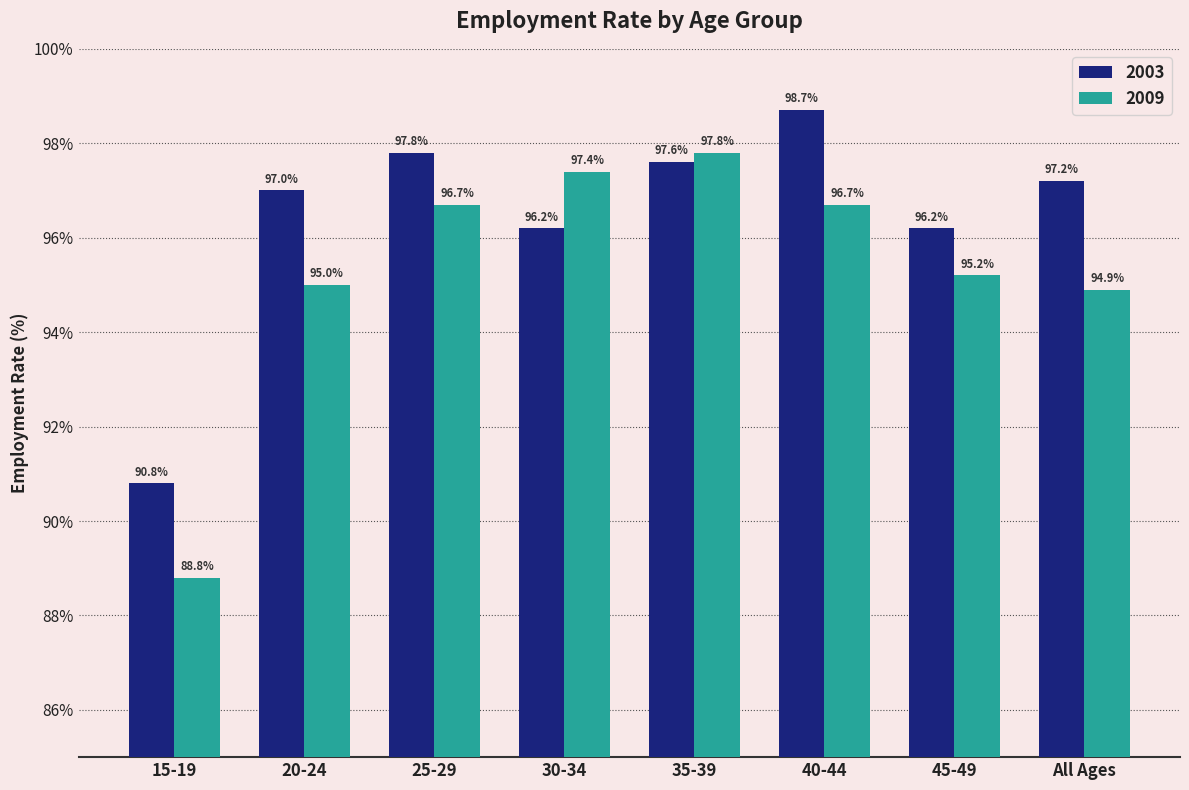

What is the value of the 2009 bar at the 6th from the left?

96.7